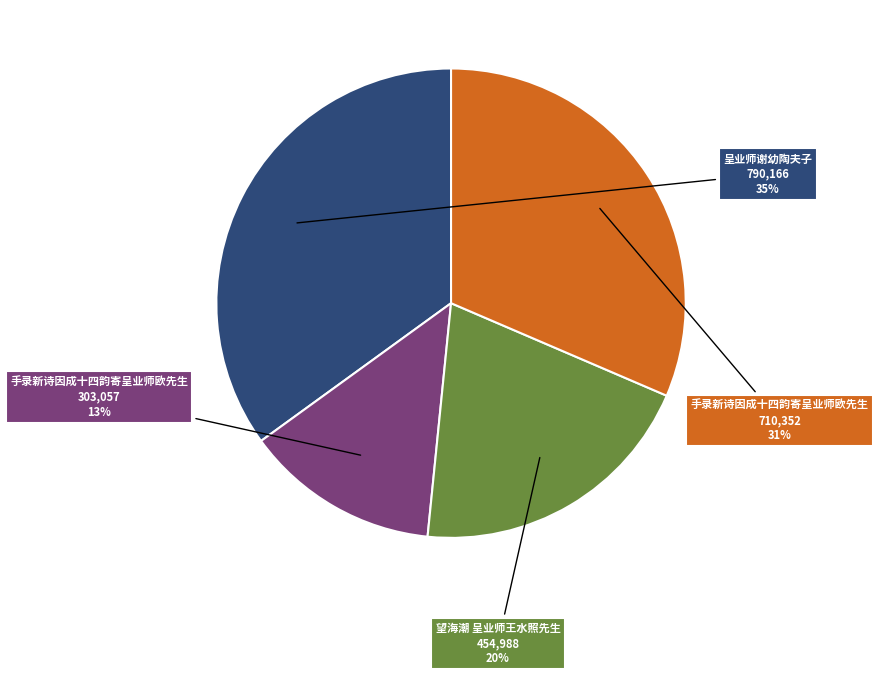

To the nearest percent, what is the average slice percentage?

25%